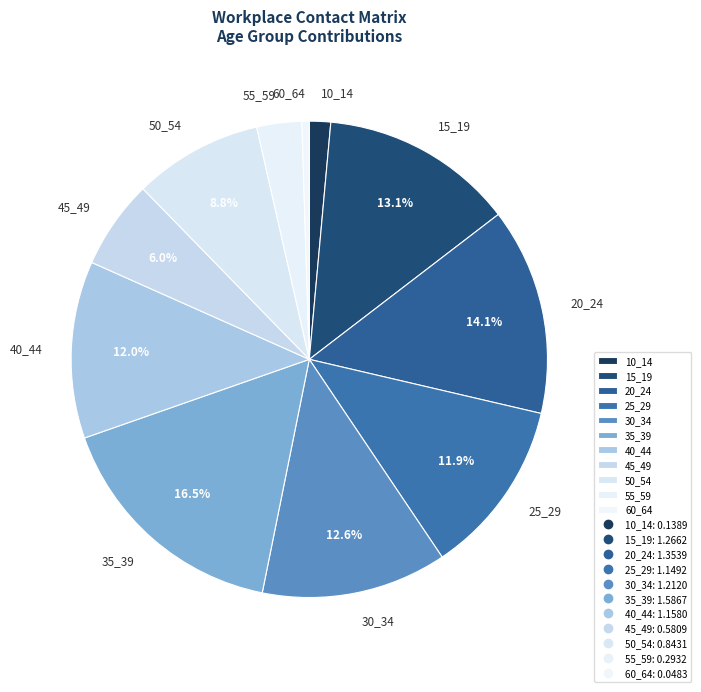

Is it true that 10_14 is 1% of the pie?

True